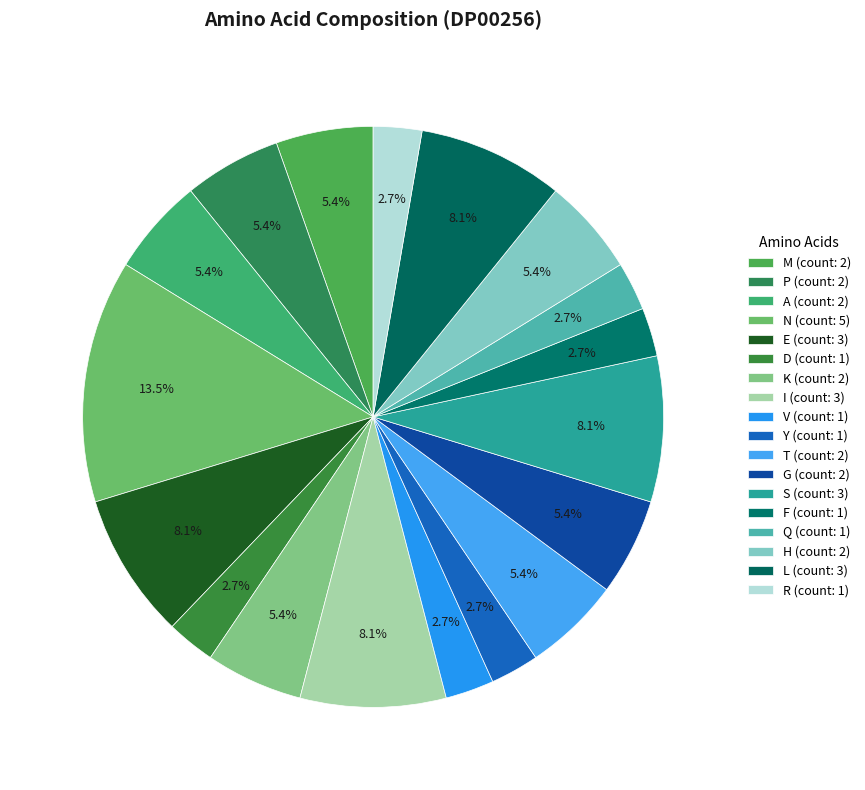

How many slices are in this pie chart?

18